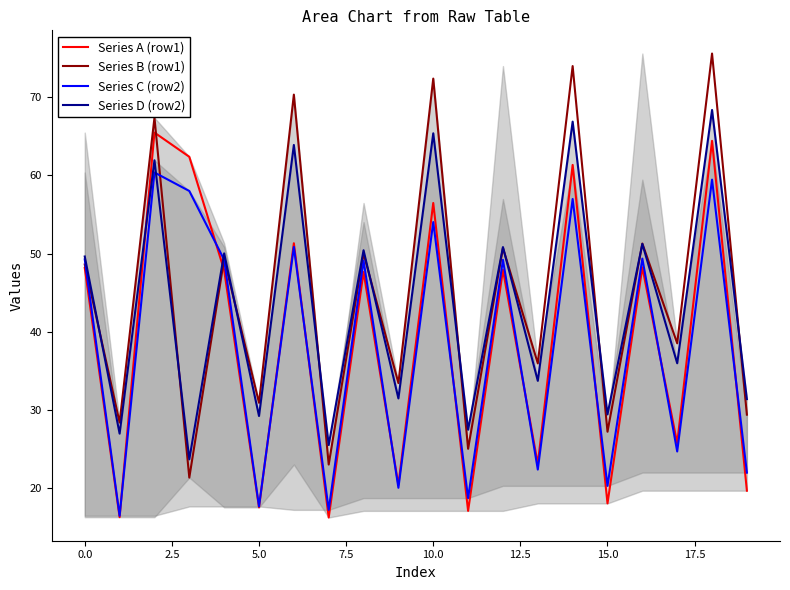

What is the total value across all series at 15.0?

94.9